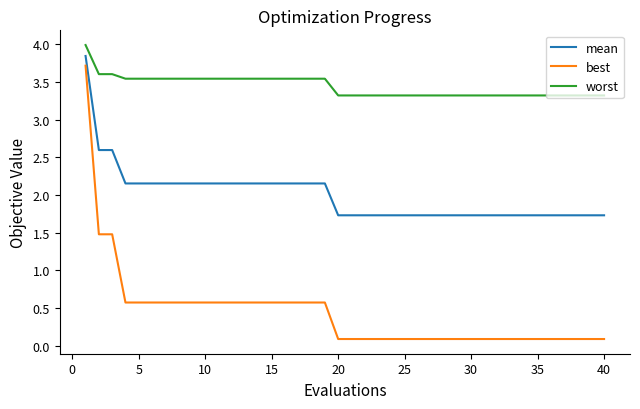

Rank the series by their average value, from highest to lowest.

worst, mean, best